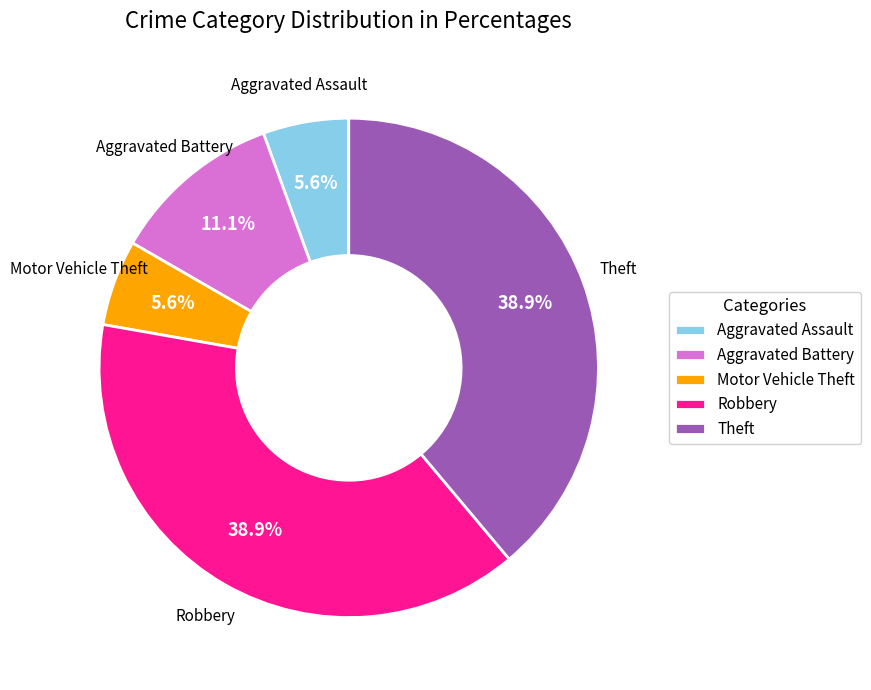

To the nearest percent, what is the difference between the Robbery and Motor Vehicle Theft slice percentages?

33%